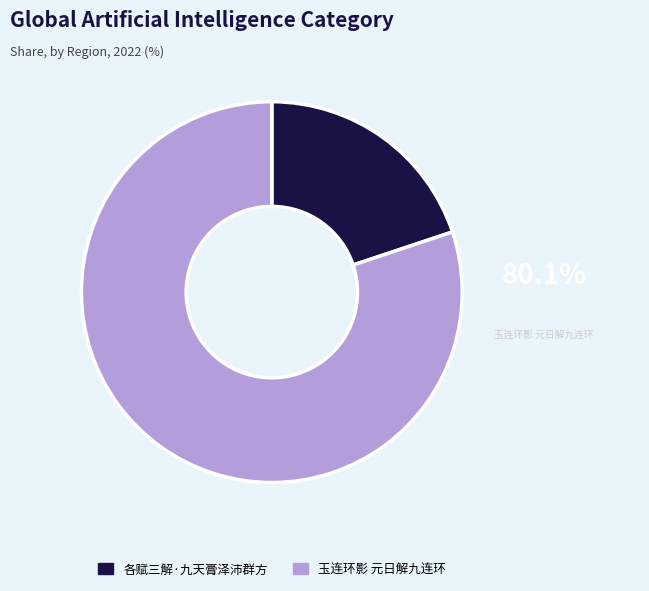

Which slice represents more than half of the pie?

玉连环影 元日解九连环